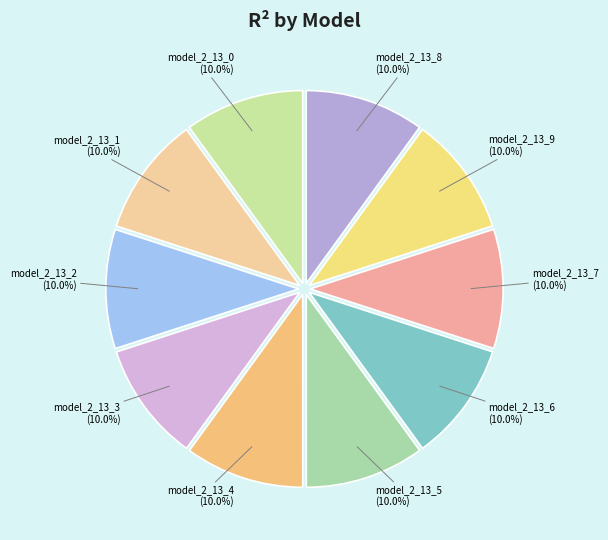

How many segments does this pie chart have?

10